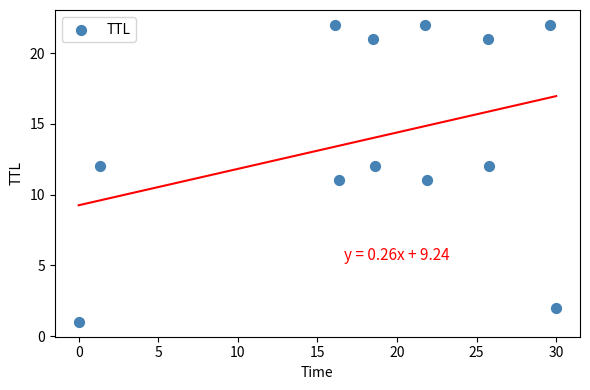

What is the range of Y values (max minus min)?

21